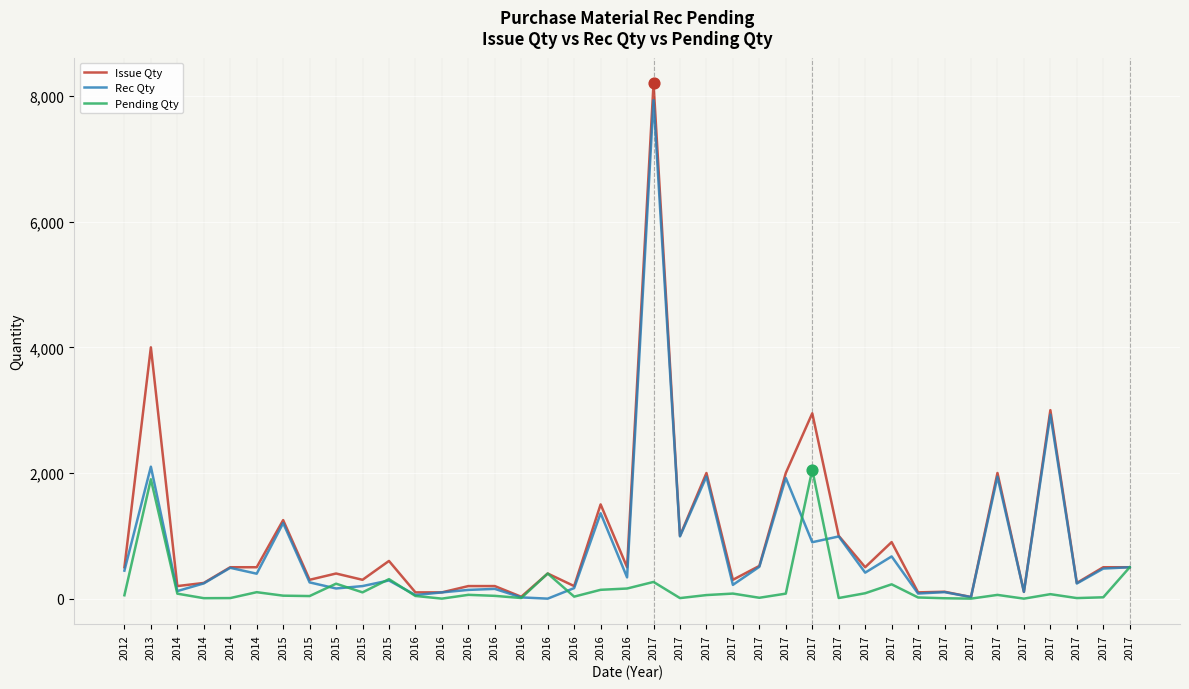

Does the chart have visible grid lines?

Yes